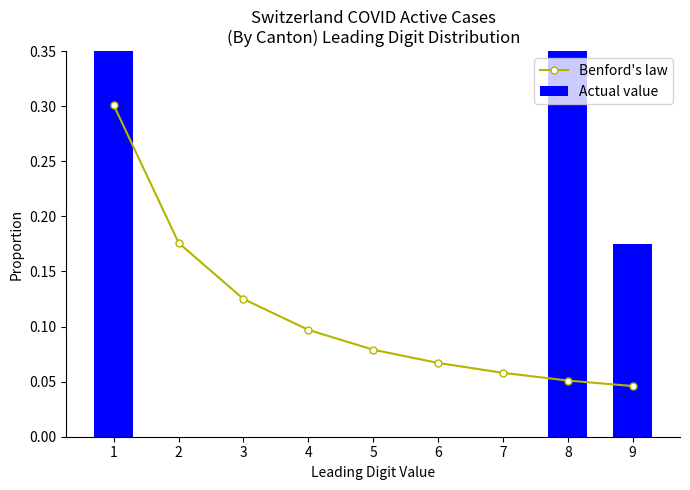

Reading right to left, transcribe all the data shown in this chart.

Benford's law: 0.0	0.1	0.1	0.1	0.1	0.1	0.1	0.2	0.3
Actual value: 0.2	0.5	0.0	0.0	0.0	0.0	0.0	0.0	0.4